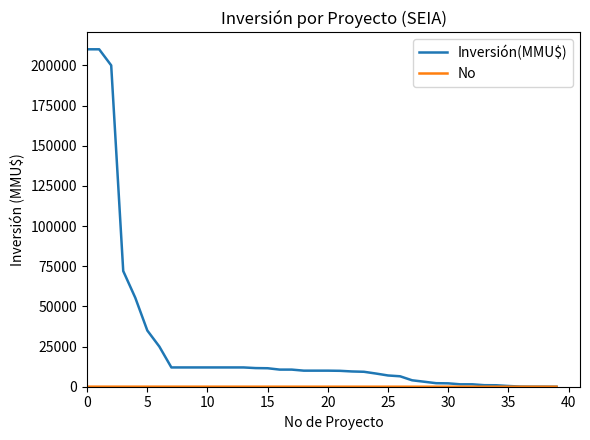

Which series has the largest range (max minus min)?

Inversión(MMU$)